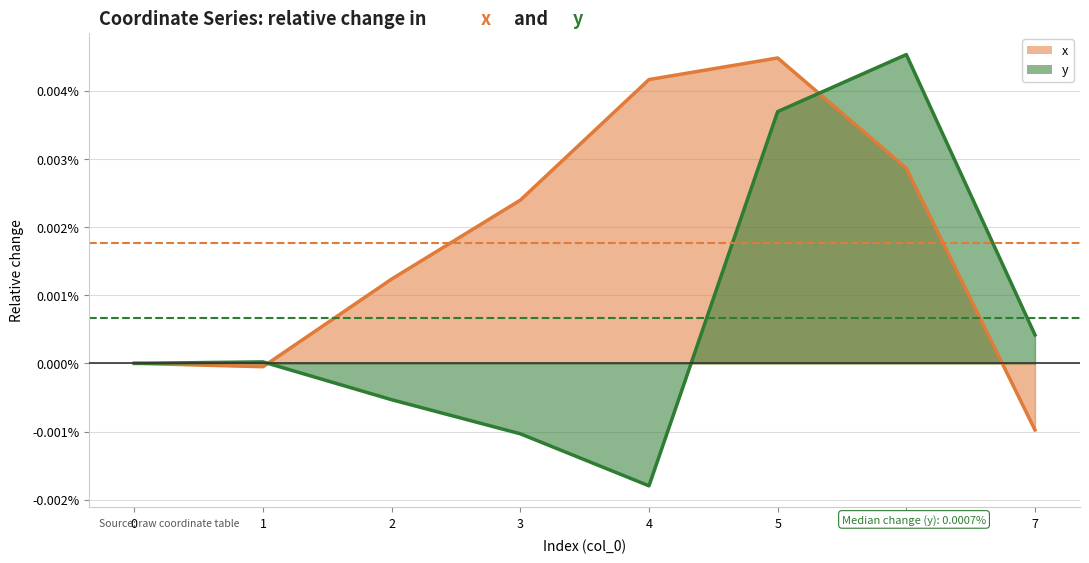

Which series has the largest total across all categories?

x